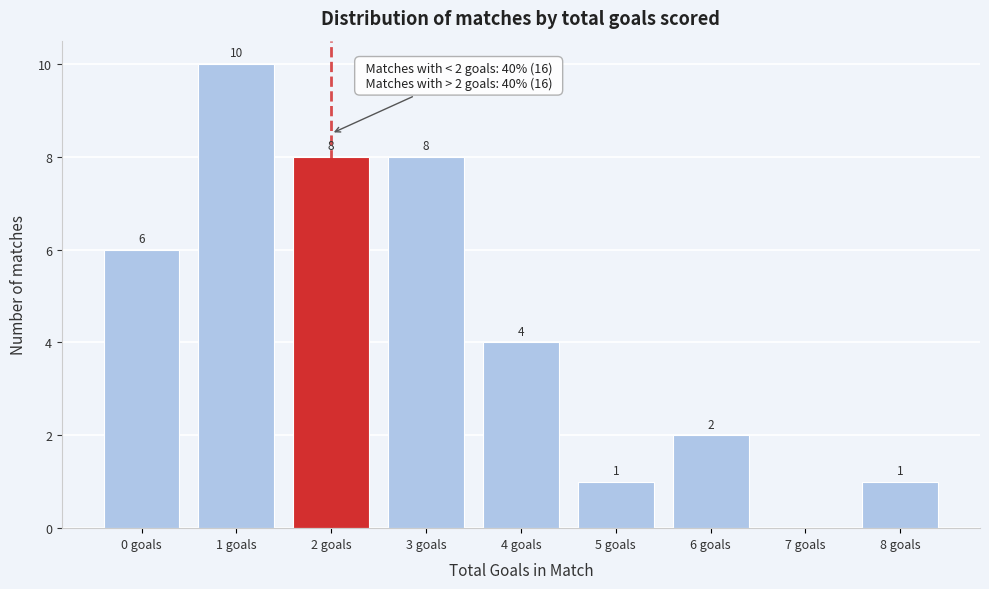

Reading right to left, what are all the values shown in this chart?

8 goals=1	7 goals=0	6 goals=2	5 goals=1	4 goals=4	3 goals=8	2 goals=8	1 goals=10	0 goals=6